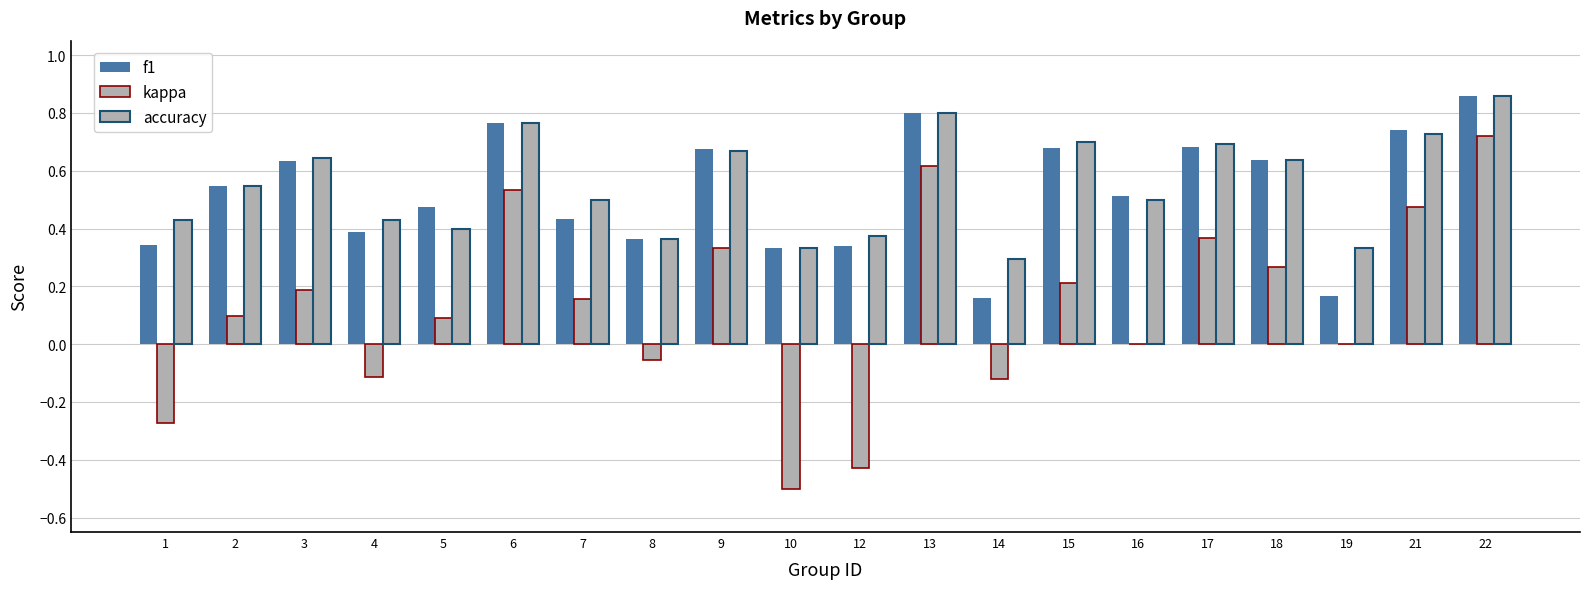

Does the chart contain stacked bars?

No